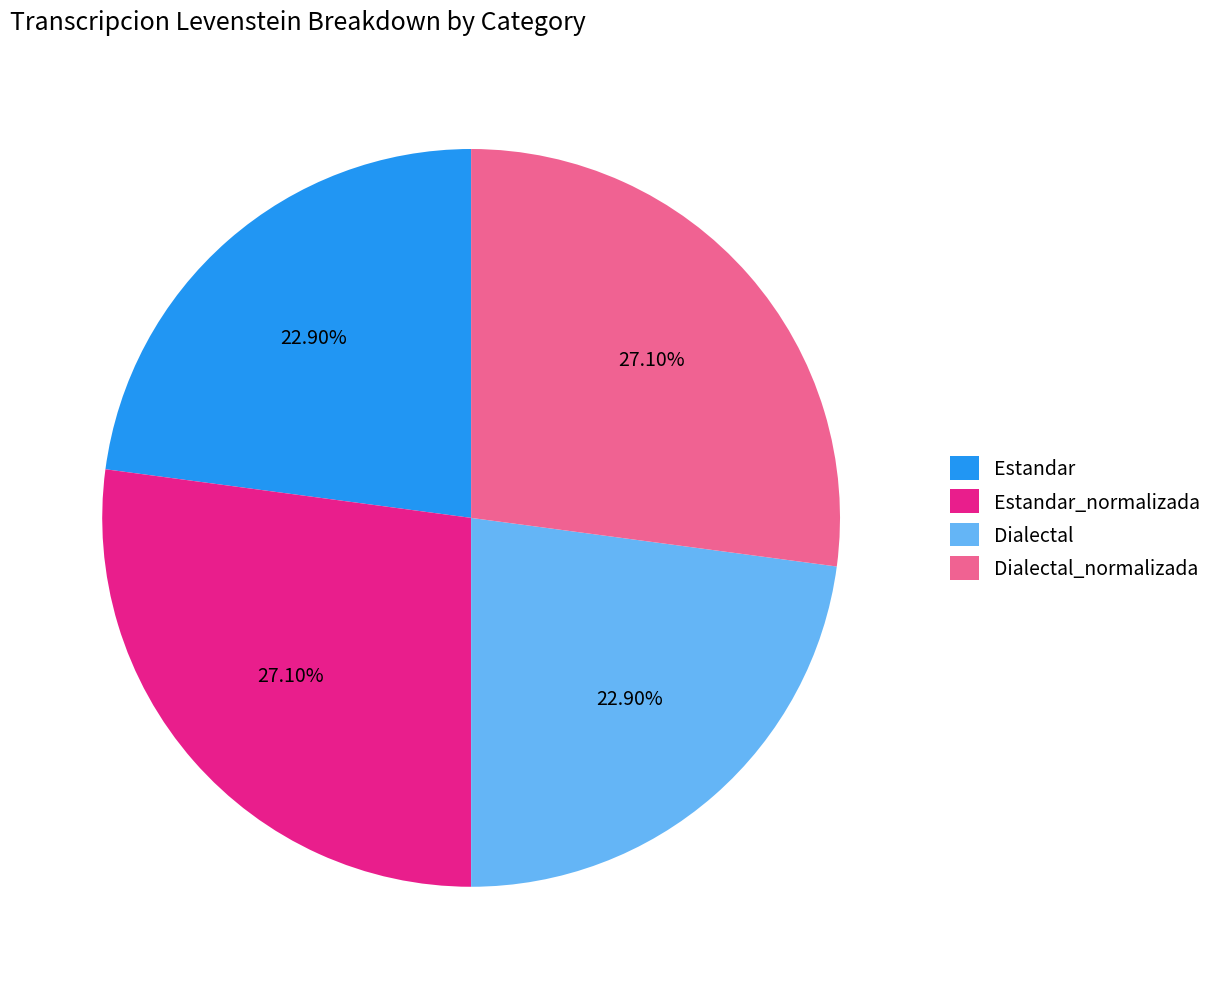

What is the ratio of the value at Dialectal_normalizada to the value at Dialectal?

1.2